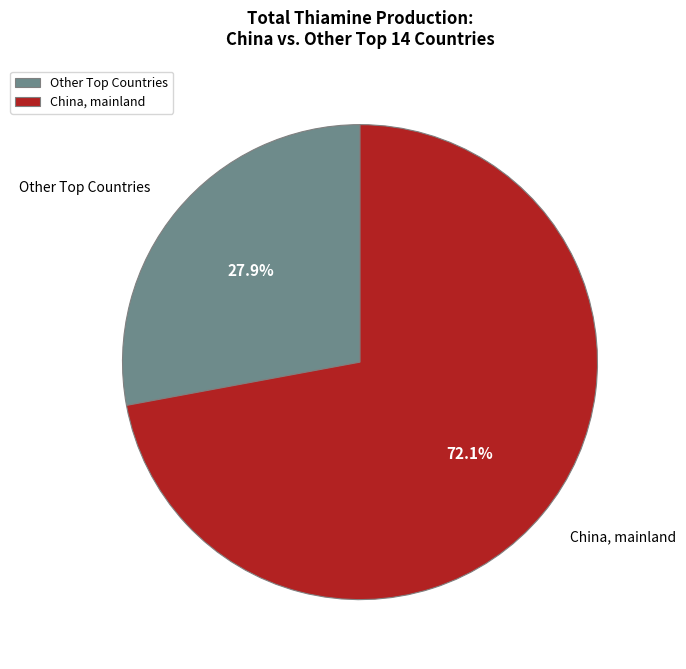

What is the majority slice?

China, mainland